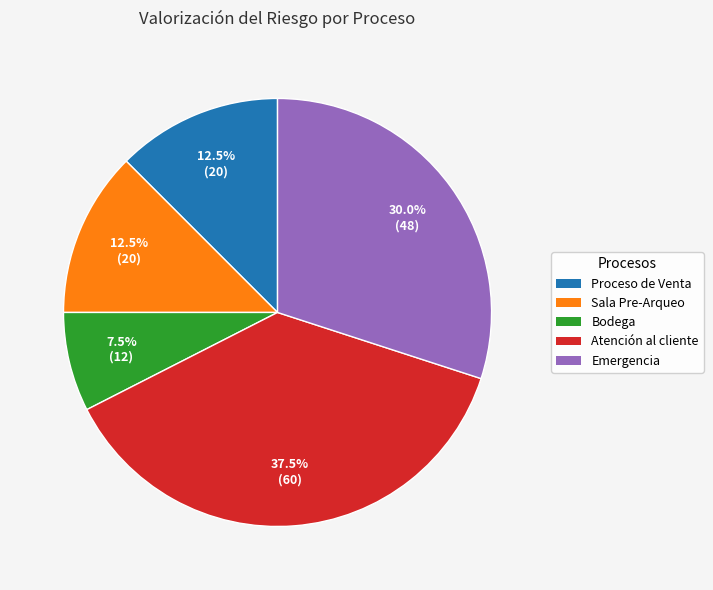

Is there any slice that represents more than half of the pie?

No